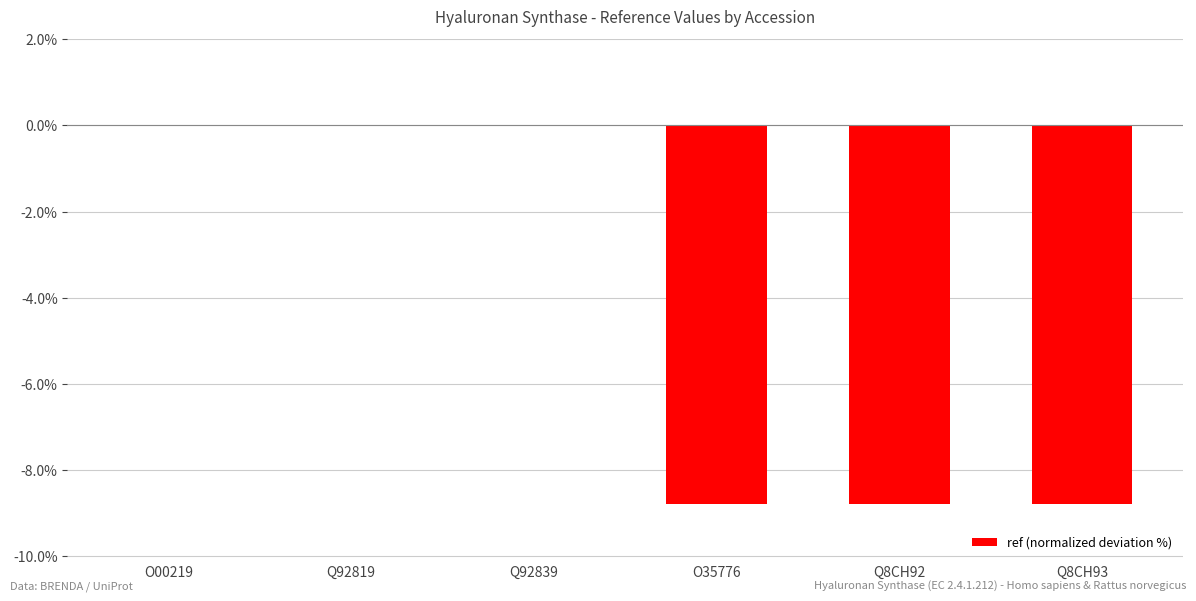

The chart shows a value of 3.4 at O00219. True or false?

False